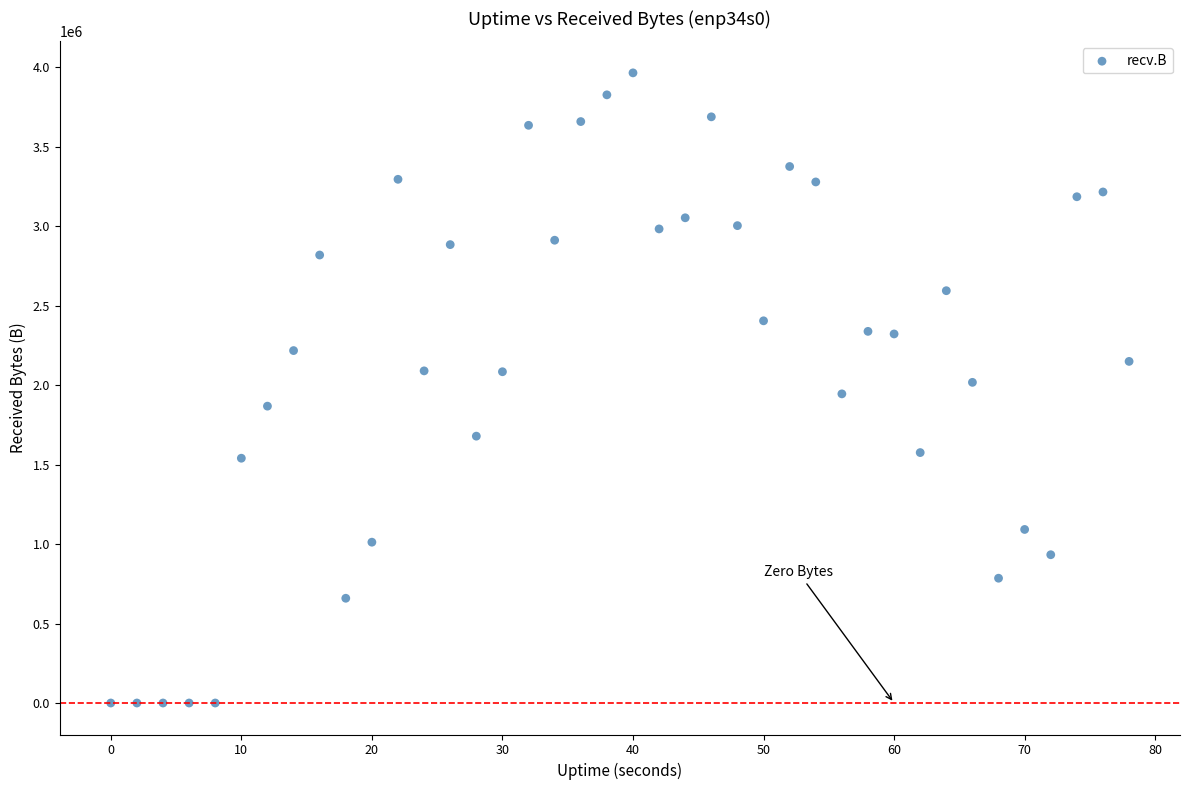

What is the range of X values (max minus min)?

78